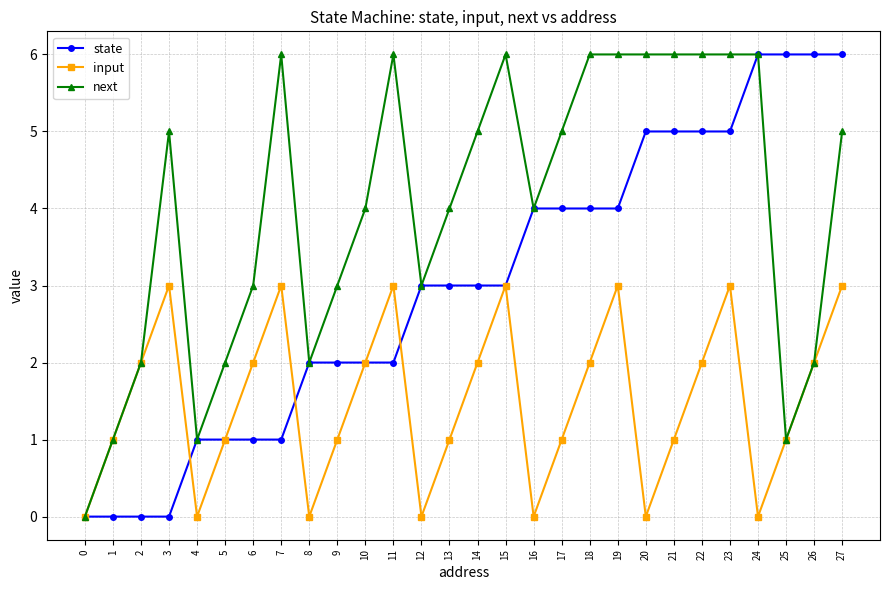

Which series changed the most between 0 and 18?

next